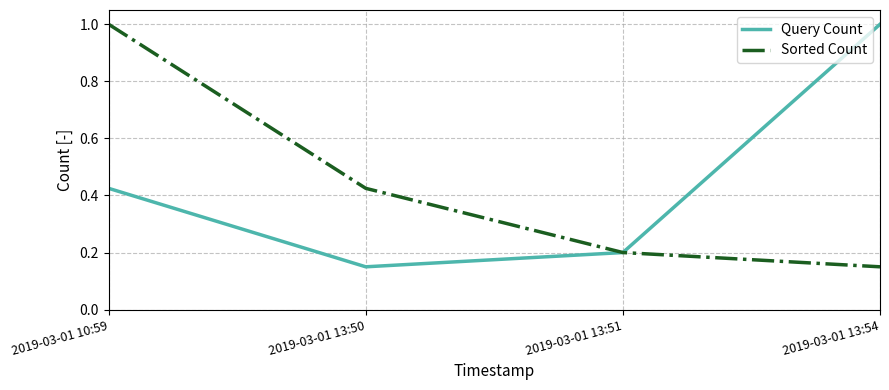

What position from the right is 2019-03-01 13:50?

3